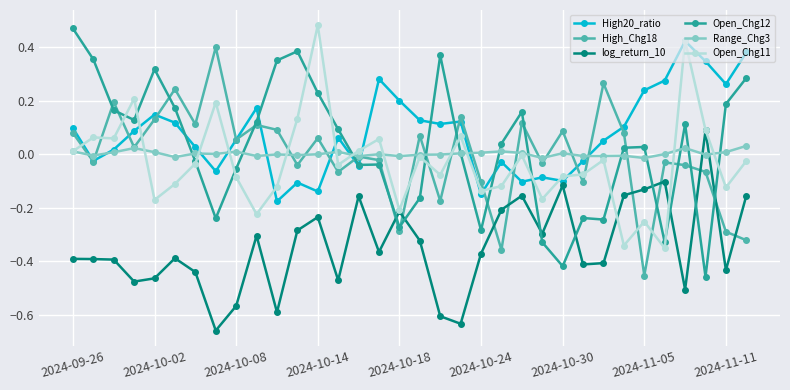

Which series has the largest total across all categories?

High20_ratio